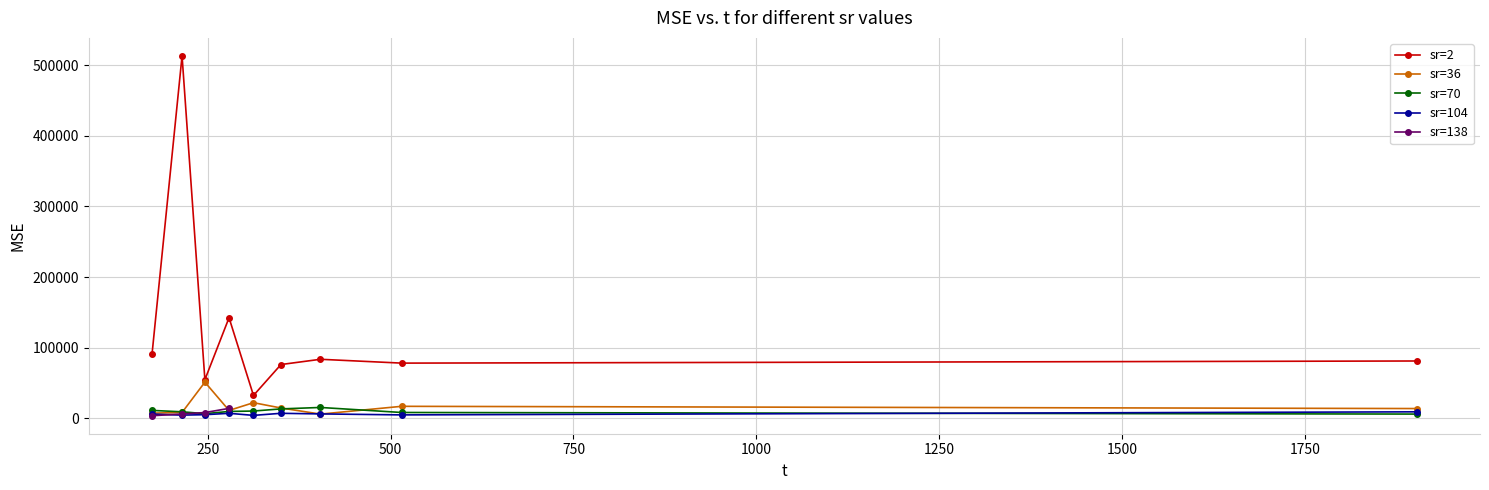

Which has a higher value, 104 or 2?

2